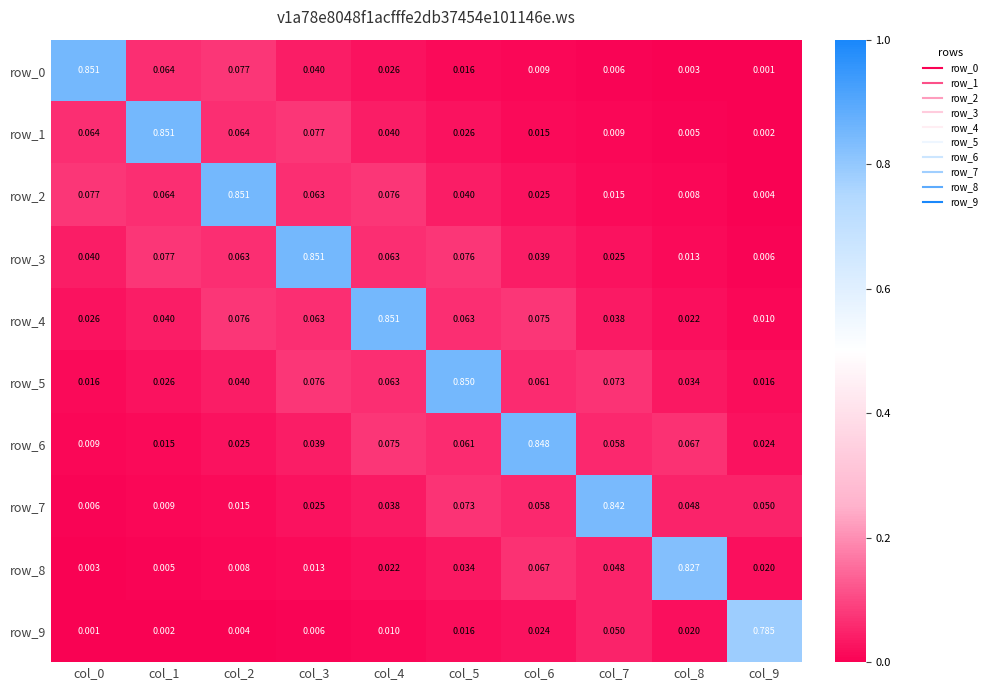

Is the value of row_7 at col_2 greater than the value of row_4 at col_2?

No